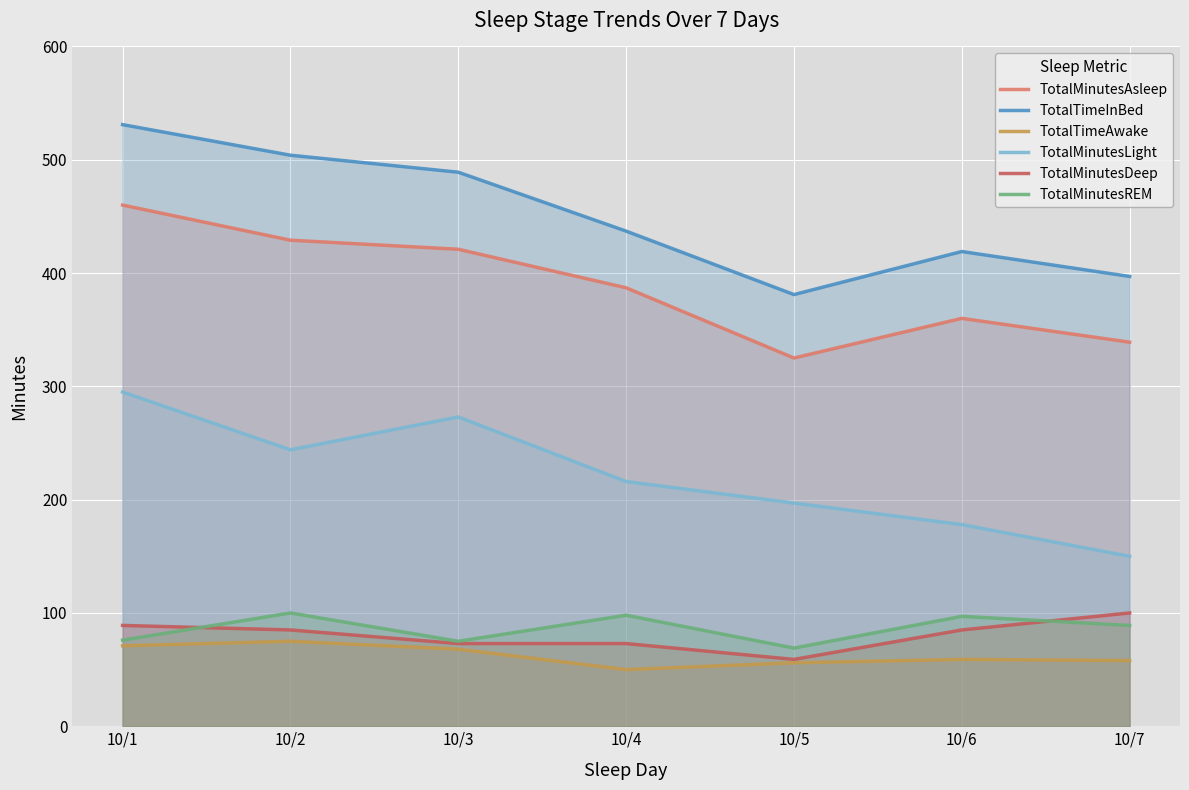

True or false: TotalTimeInBed and TotalMinutesREM intersect in this chart.

False